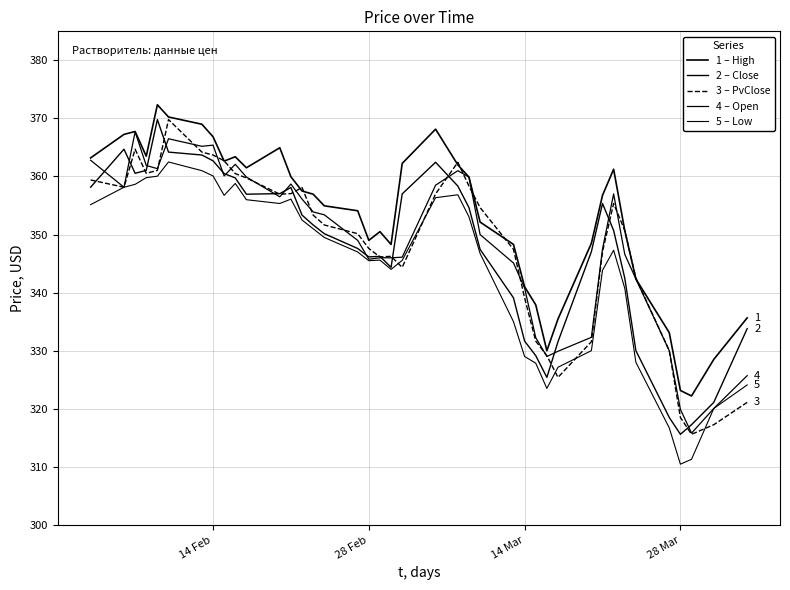

What is the difference between the second highest and minimum values in the 1 – High series?

48.1